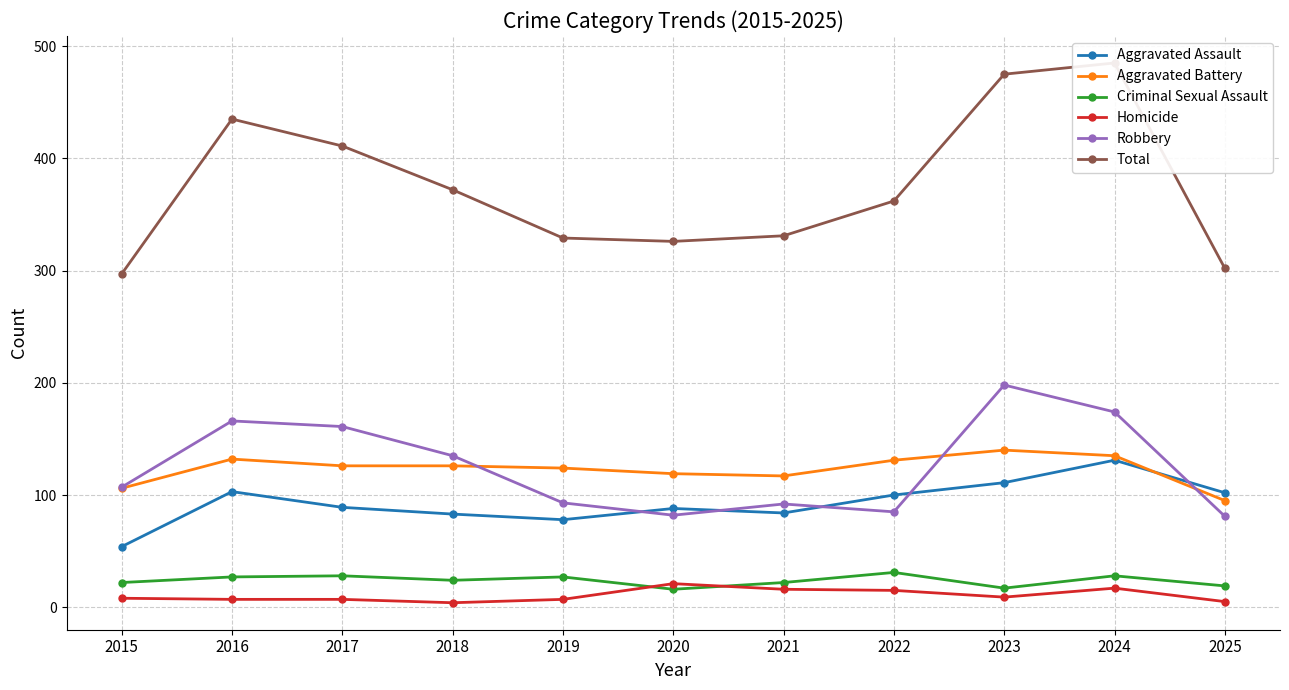

True or false: Total and Homicide cross at least once.

False